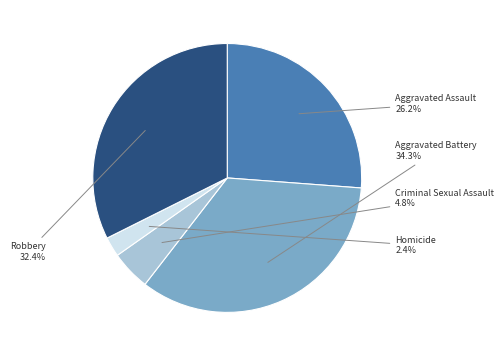

To the nearest percent, what is the average slice percentage?

20%